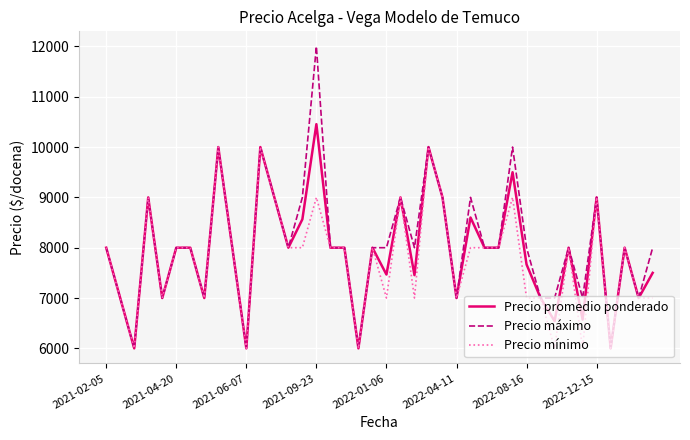

What is the minimum value shown in the chart?

6000